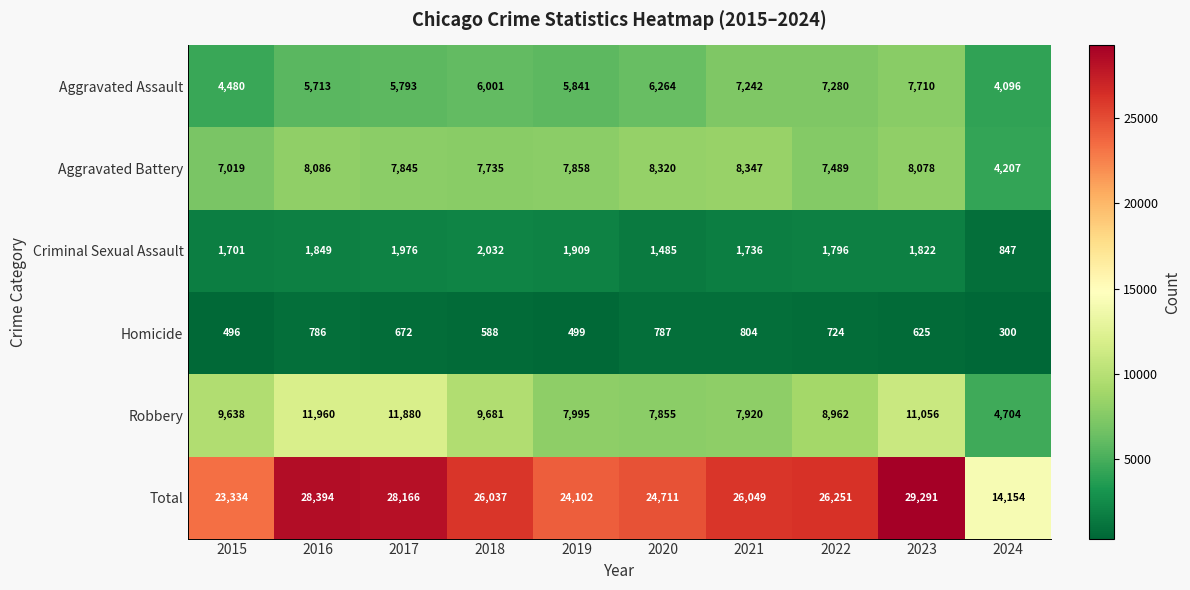

What value does the Criminal Sexual Assault series have at 2023, to the nearest 10?

1820